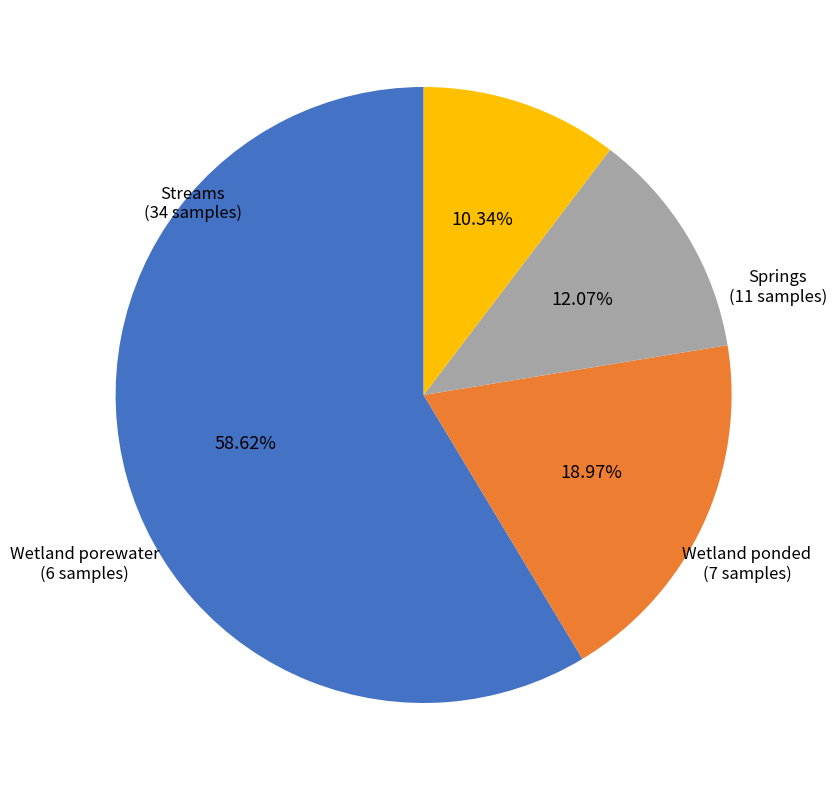

Rank the categories by value from highest to lowest.

Streams, Springs, Wetland ponded, Wetland porewater